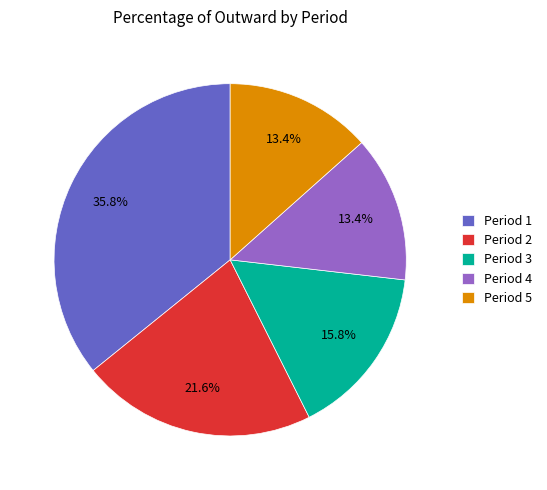

To the nearest percent, what is the average slice percentage?

20%